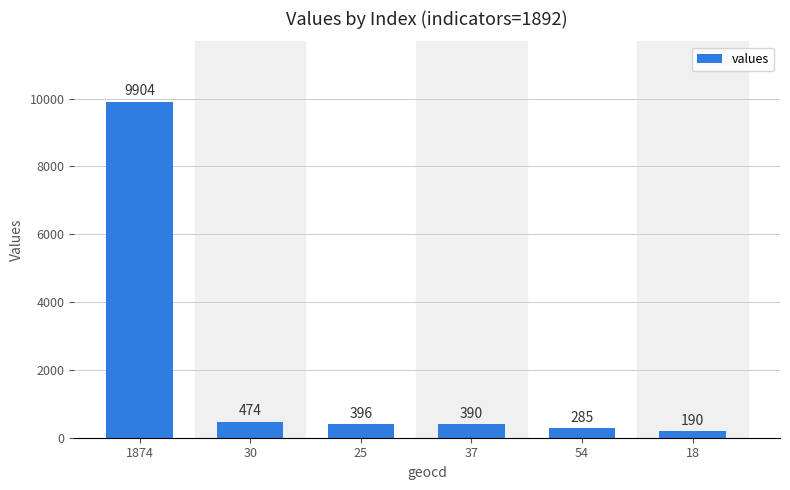

Is it true that the value at 54 is 285?

True